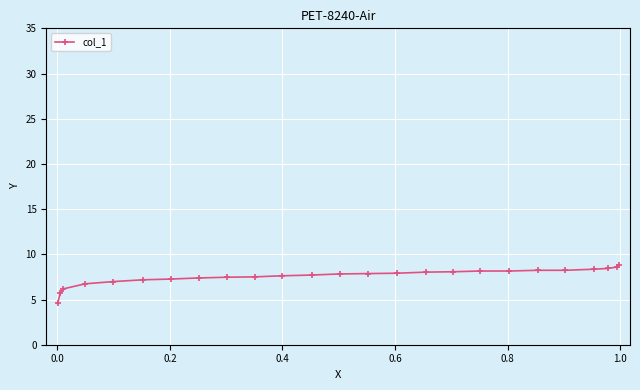

Does the chart have visible grid lines?

Yes